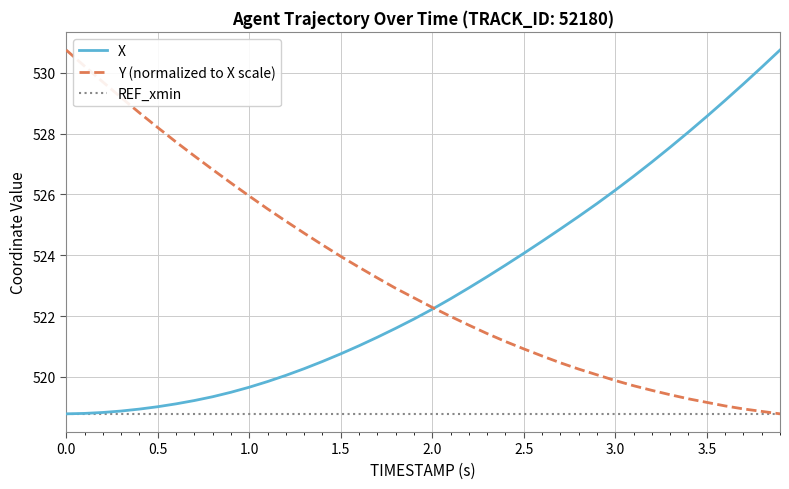

What is the maximum value shown in the chart?

530.7